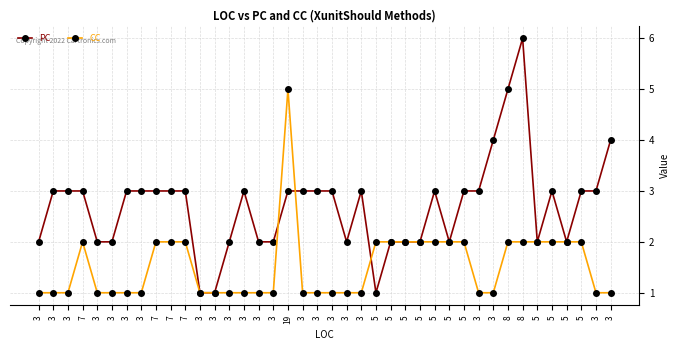

How many PC values are between 2 and 3?

33